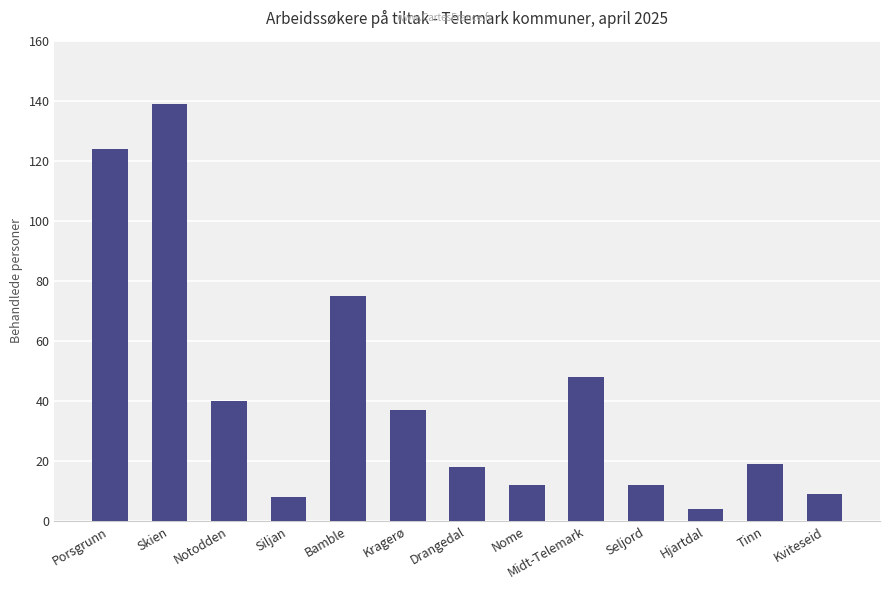

True or false: the data shows 12 at Seljord.

True